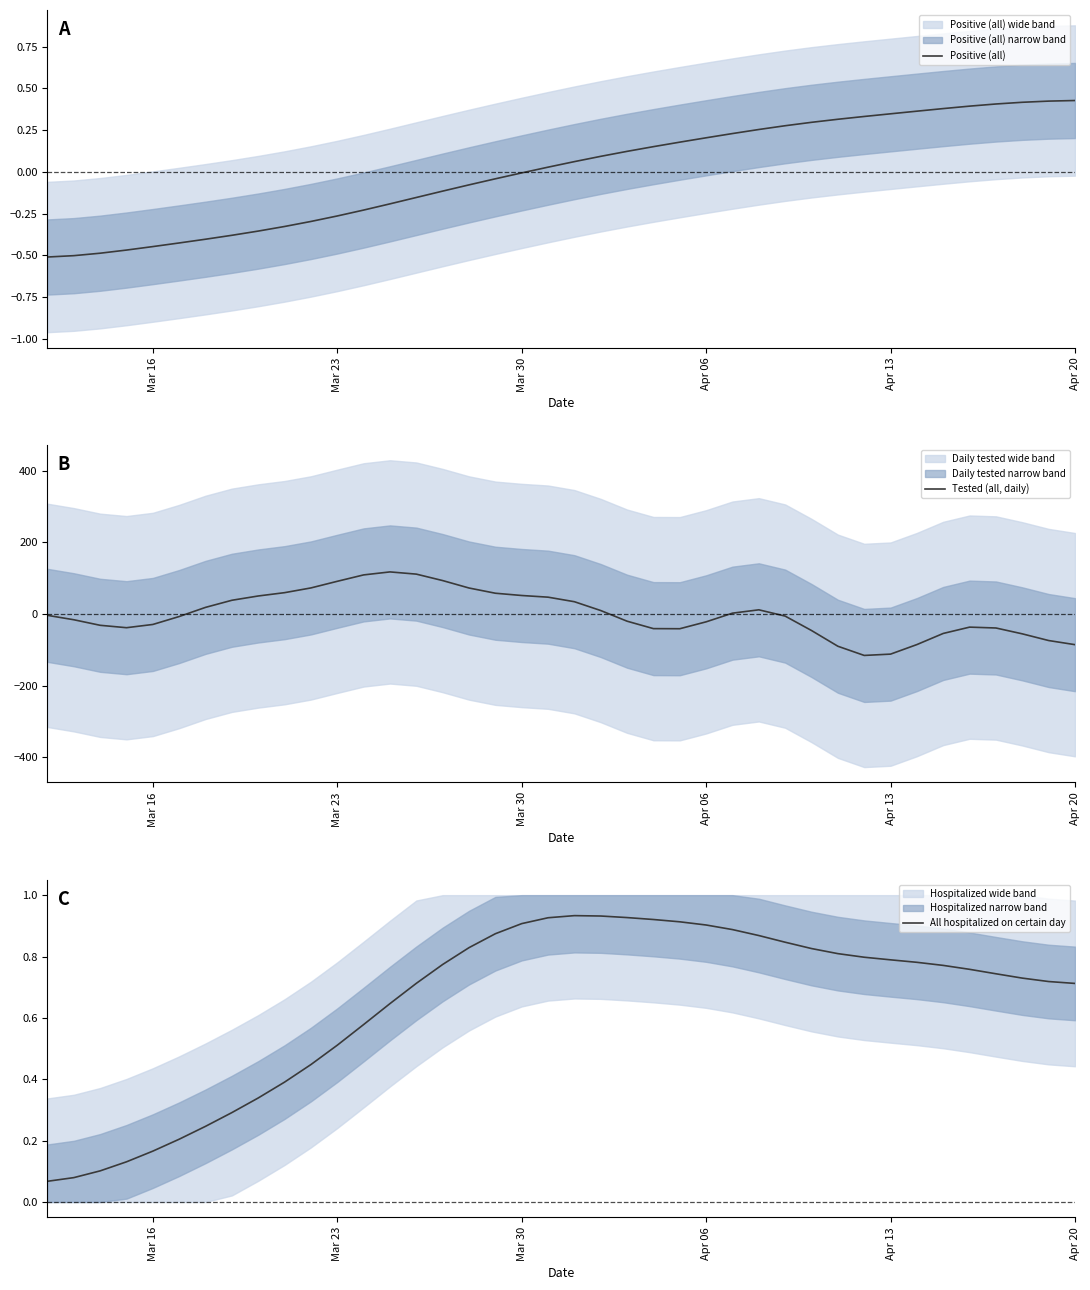

How many lines are shown in the chart?

3